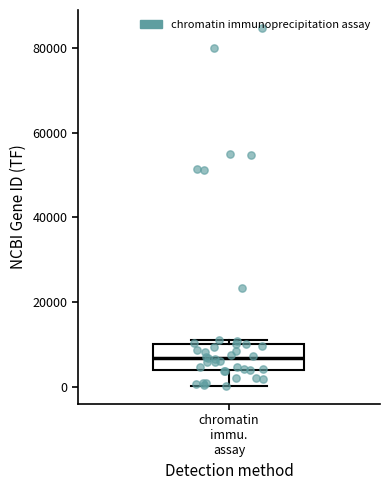

Where is the upper edge of the box for chromatin immu. assay on the y-axis? The values are not printed on the chart, so give them approximately, as read against the axis.

10000